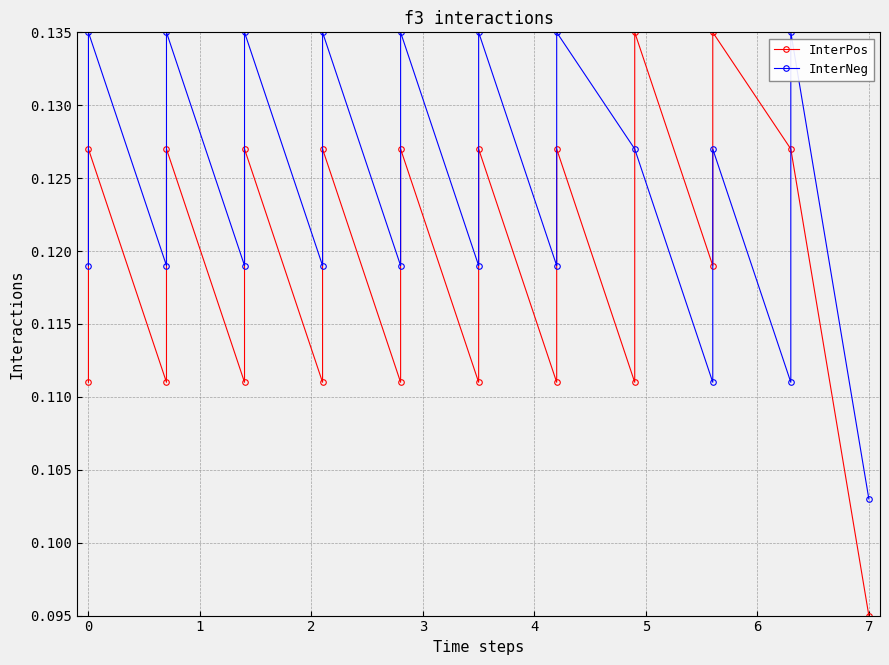

What is the smallest value displayed?

0.1